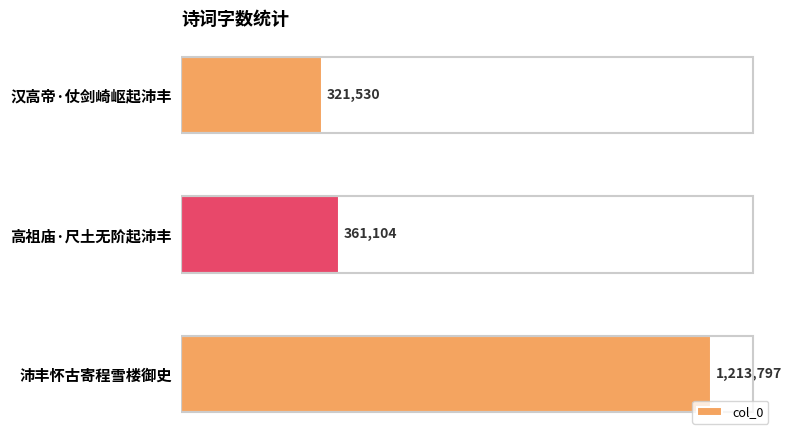

List the labels in order of value, largest first.

沛丰怀古寄程雪楼御史, 高祖庙·尺土无阶起沛丰, 汉高帝·仗剑崎岖起沛丰